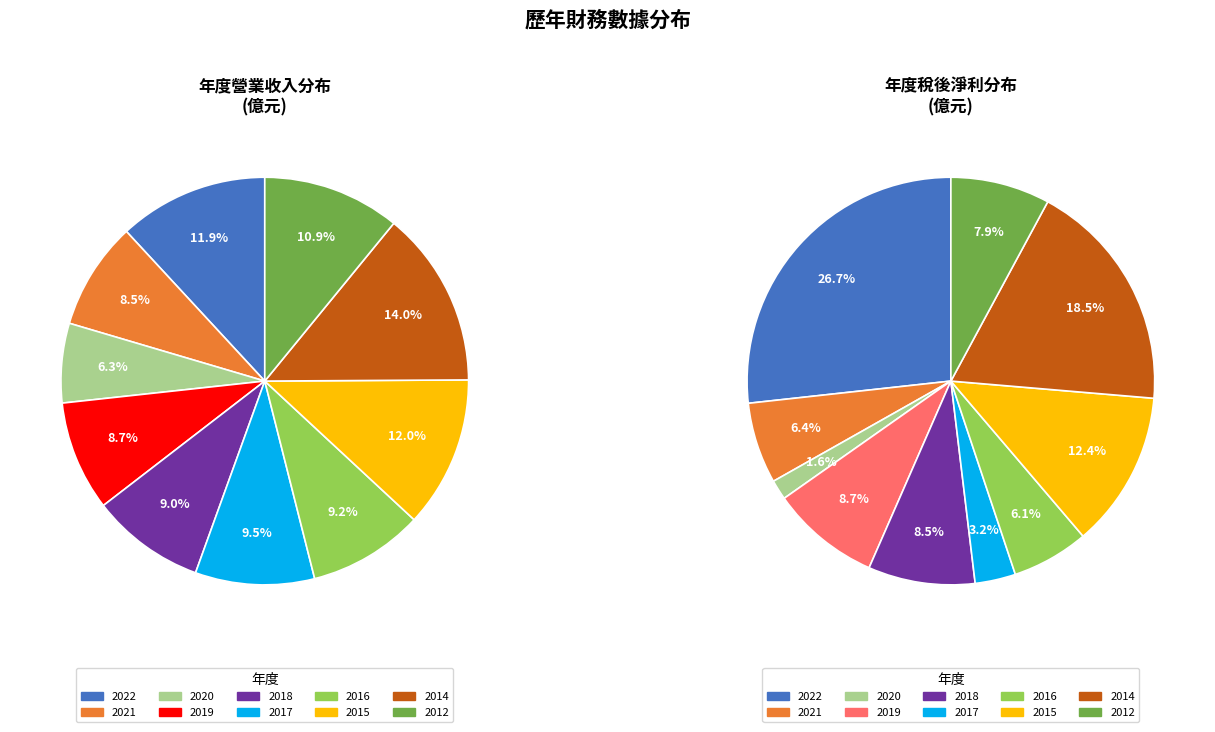

True or false: 2012 accounts for 1% of the total.

False